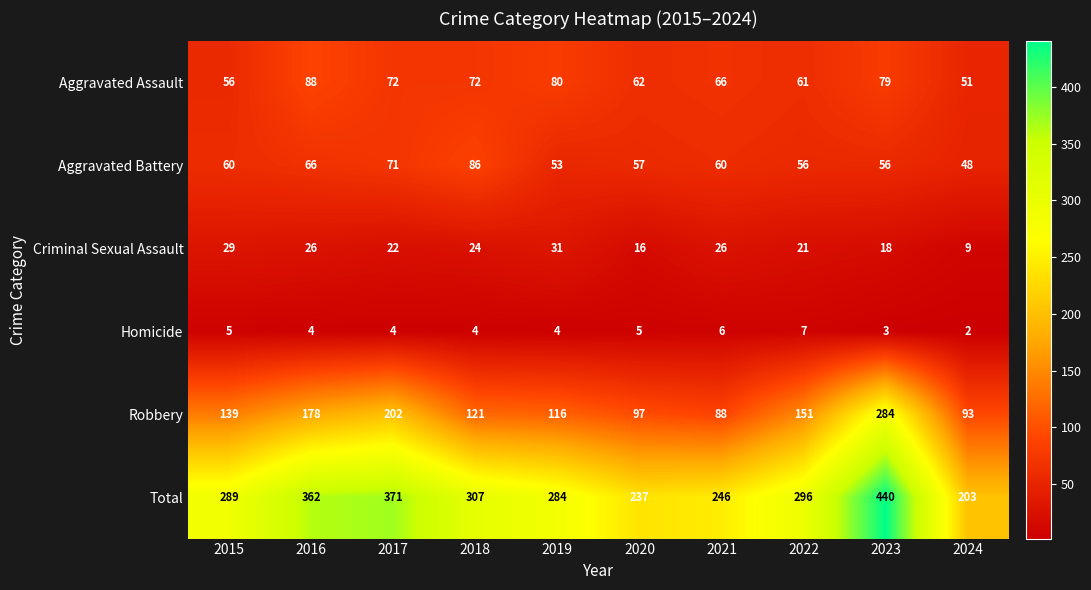

Which category has the lowest value in the Homicide series?

2024